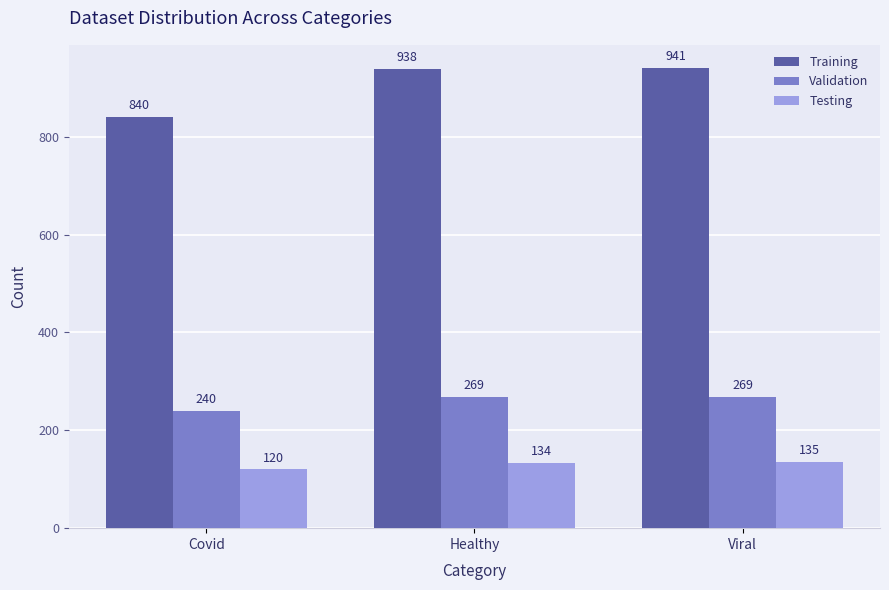

What is the sum of the Testing values at Covid and Healthy?

254